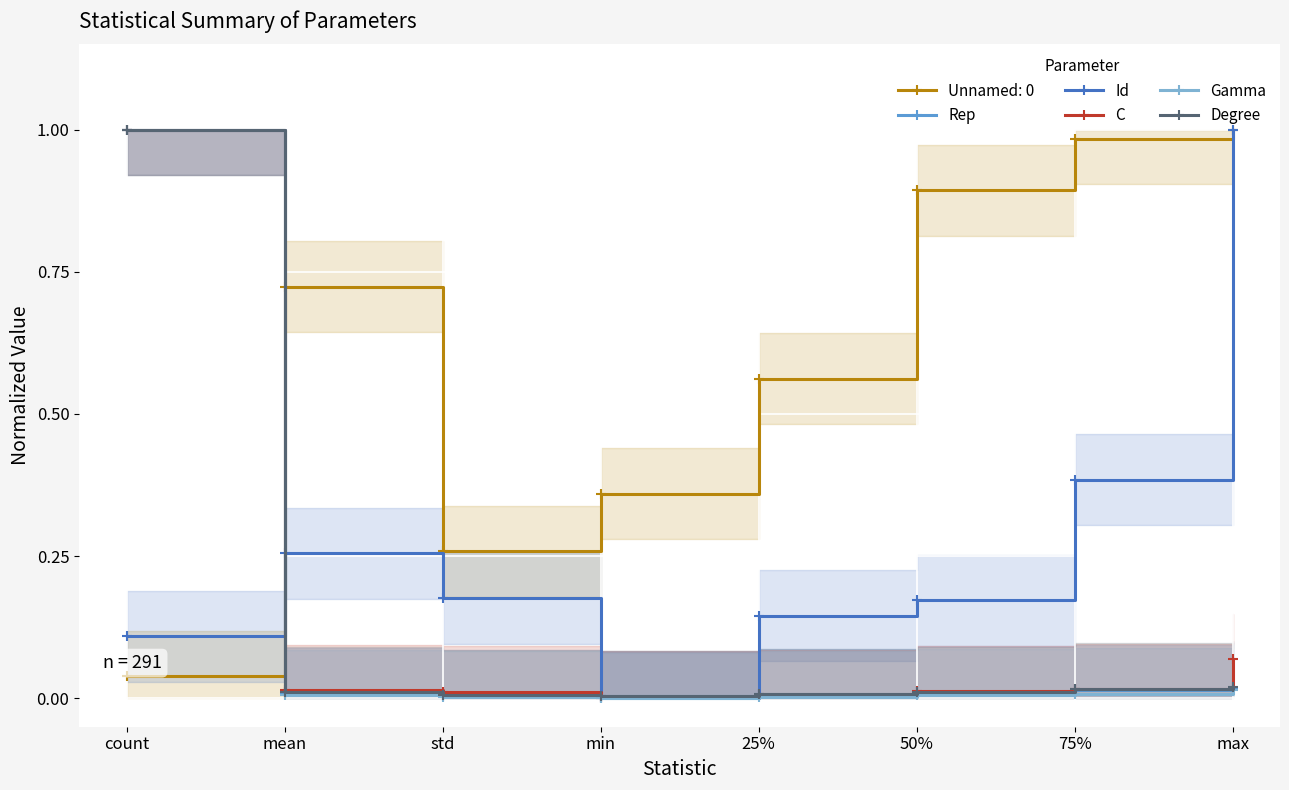

Where do C and Rep first cross each other?

std and min